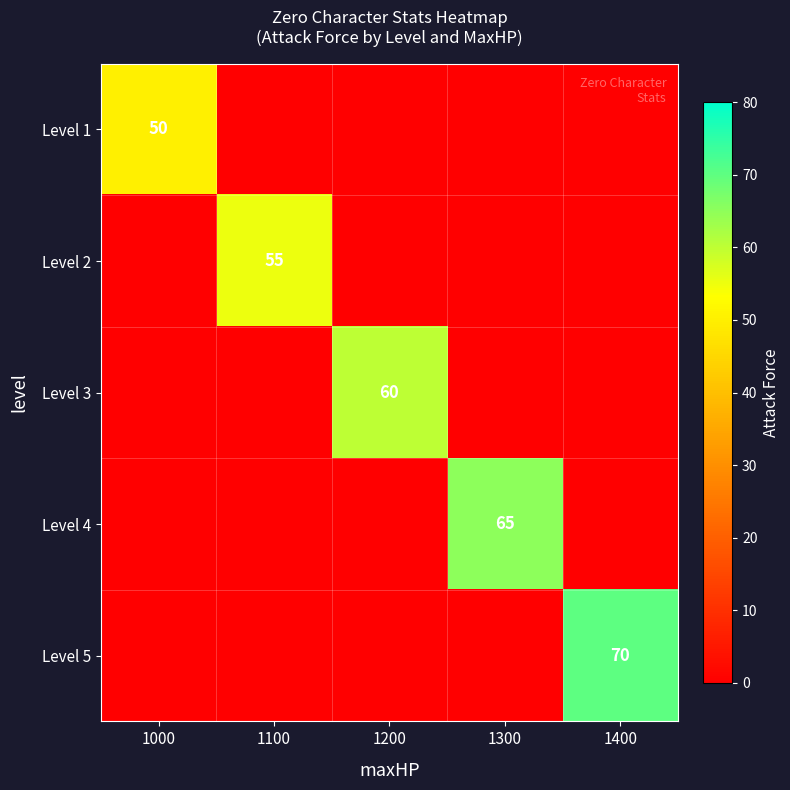

The value of Level 3 at 1200 is 60. True or false?

True